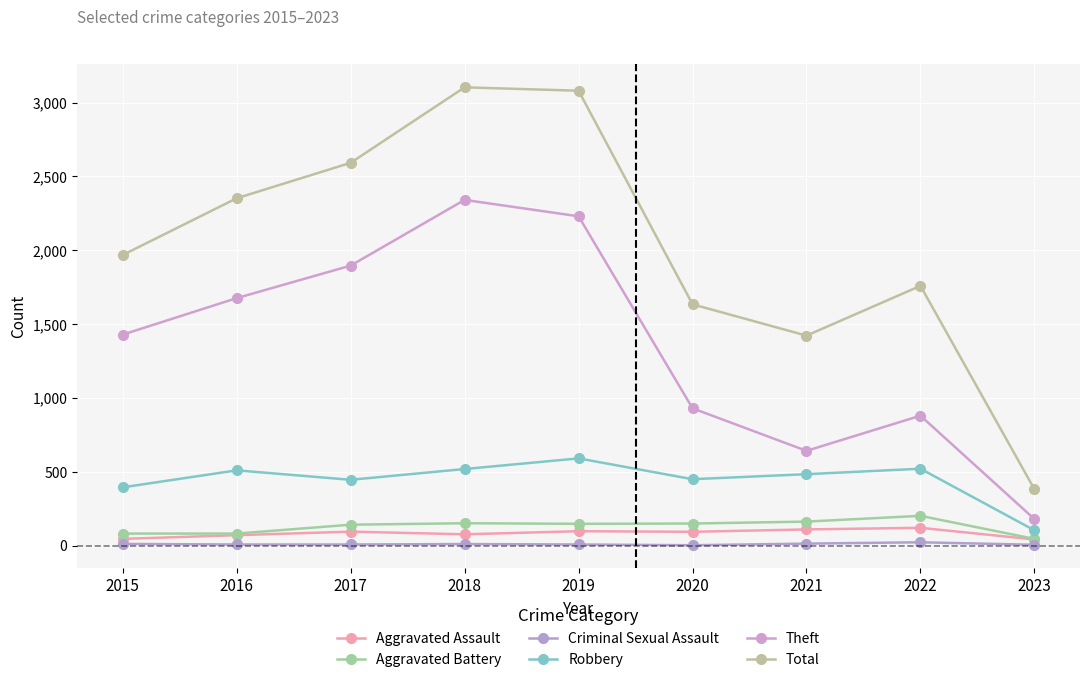

How many series are shown in this chart?

6